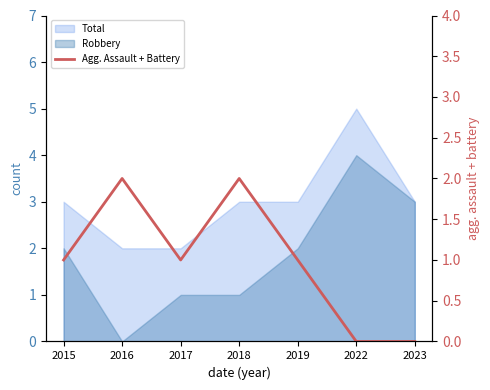

True or false: the data shows 2 at 2018.

True